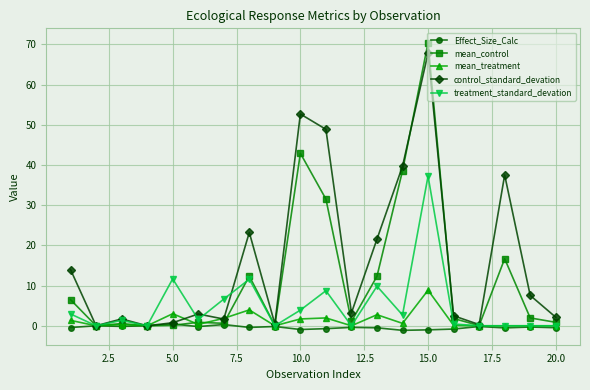

How many distinct data groups are displayed?

5